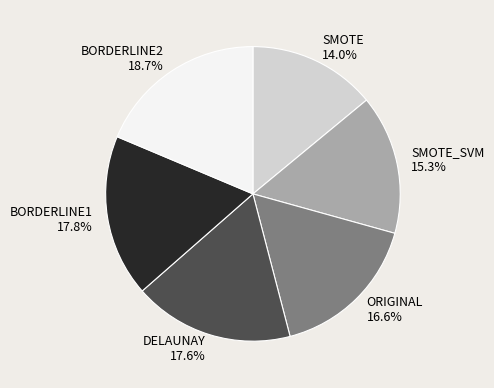

Which slice is the largest?

BORDERLINE2 18.7%